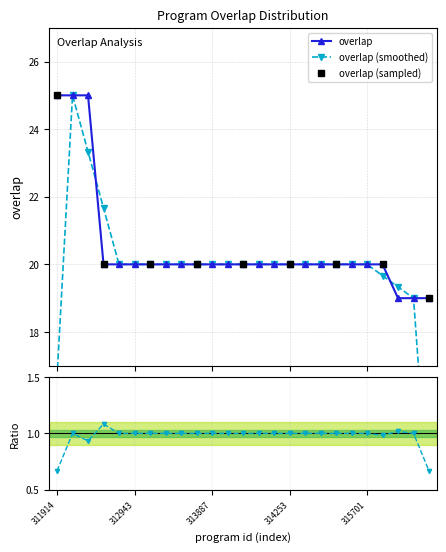

What is the difference between the values at 63200 and 314249?

1